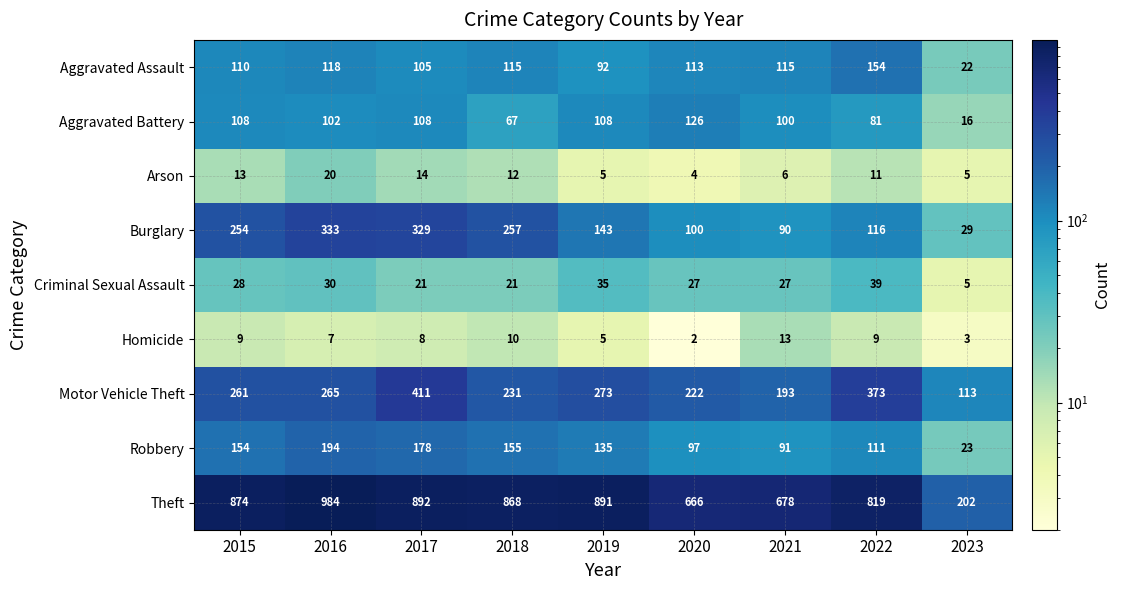

What is the lowest value of the Aggravated Battery series?

16